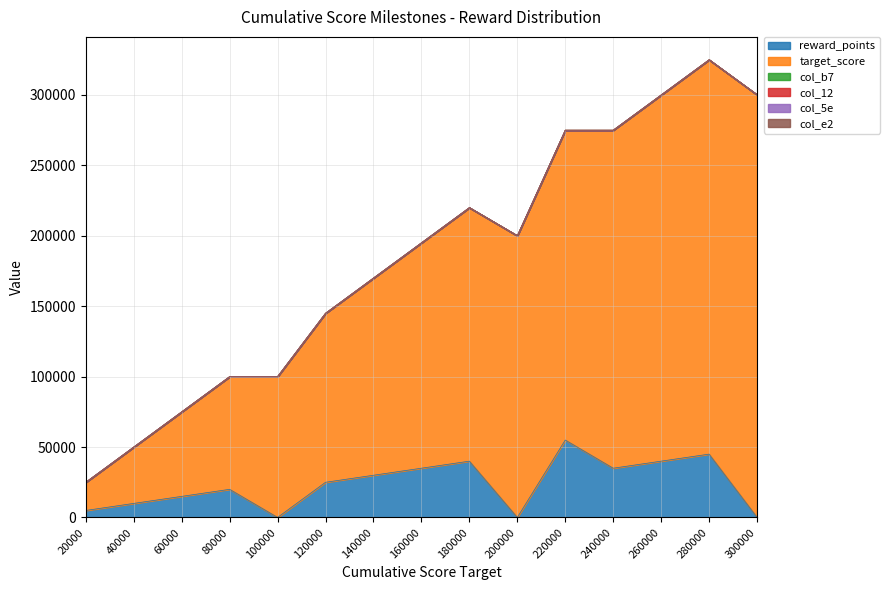

Reading right to left, list all the values displayed in this chart.

reward_points: 150	45000	40000	35000	55000	50	40000	35000	30000	25000	50	20000	15000	10000	5000
target_score: 300000	280000	260000	240000	220000	200000	180000	160000	140000	120000	100000	80000	60000	40000	20000
col_b7: 2	0	0	0	0	2	0	0	0	0	2	0	0	0	0
col_12: 10	0	0	0	0	5	0	0	0	0	5	0	0	0	0
col_5e: 8	12	12	12	12	8	12	12	12	12	8	12	12	12	12
col_e2: 0	0	0	0	0	0	0	0	0	0	0	0	0	0	0